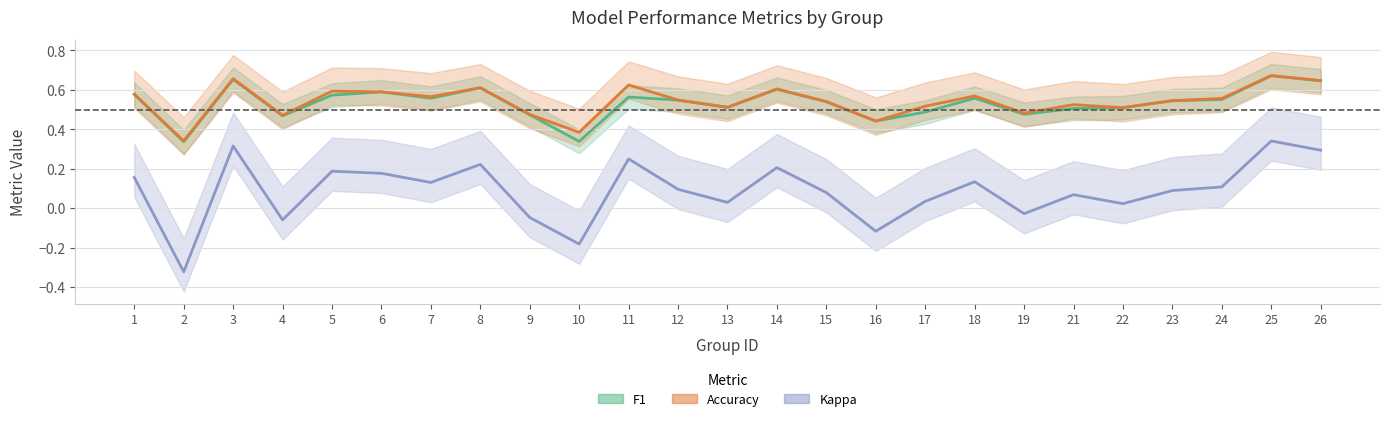

What are all the series names shown in the legend?

f1, accuracy, kappa